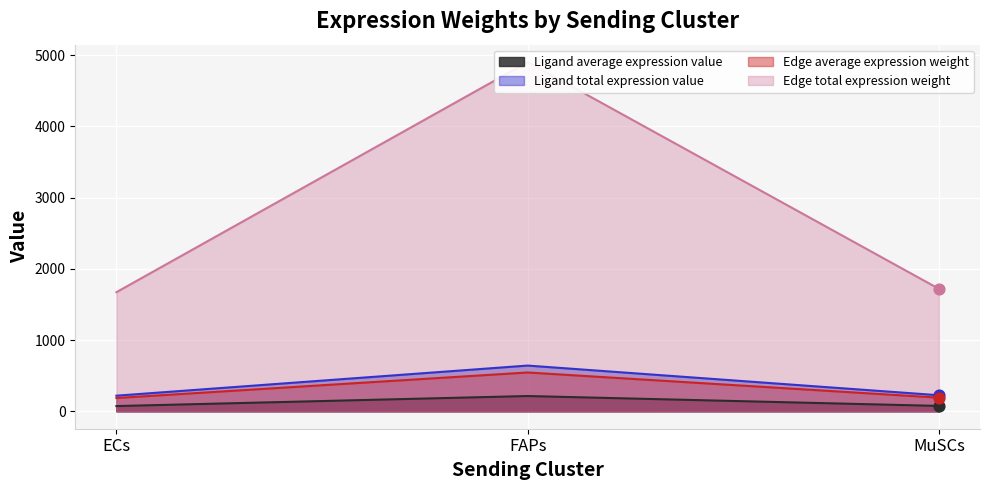

What are all the series names shown in the legend?

Ligand average expression value, Ligand total expression value, Edge average expression weight, Edge total expression weight